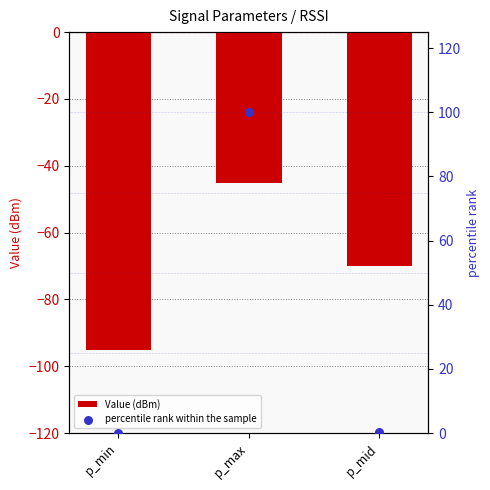

At which category is the sum across all series the highest?

p_max